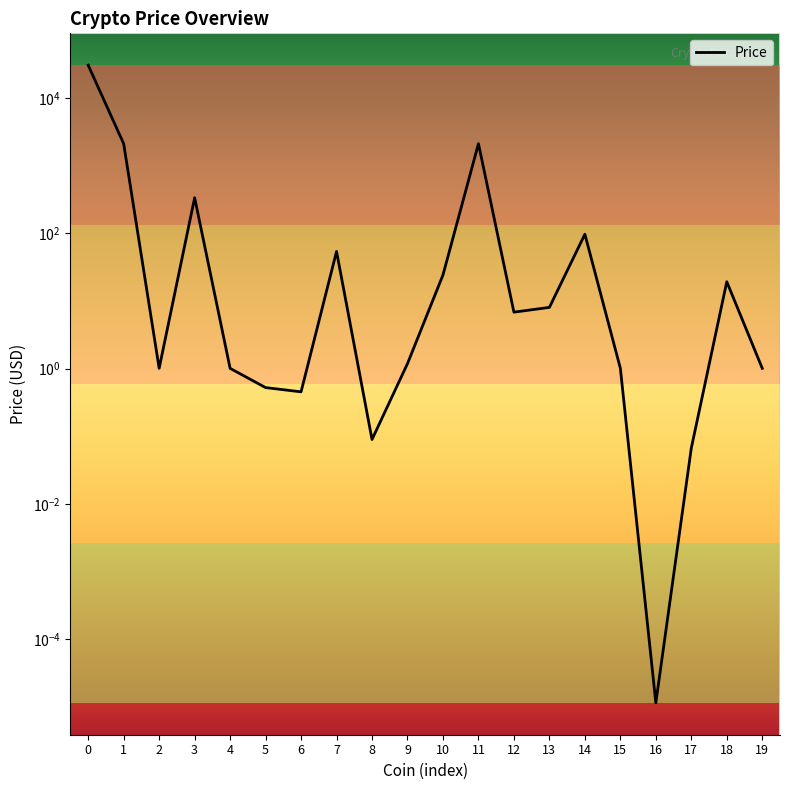

Is it true that the value at 10 is 24.1?

True